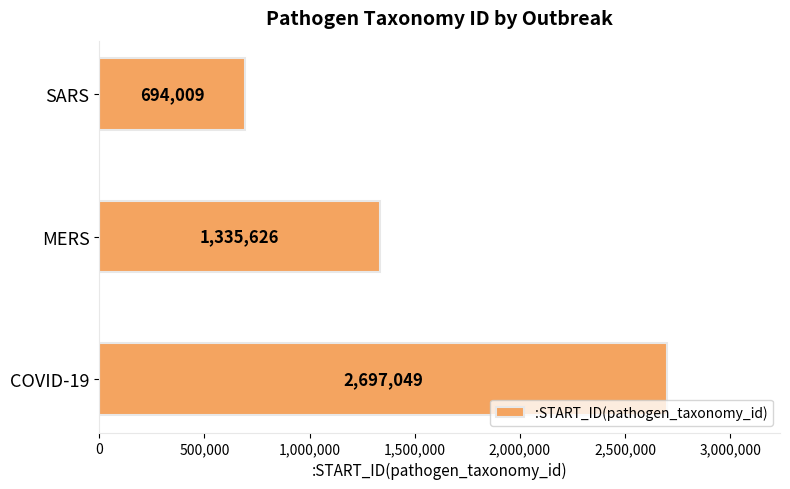

Reading bottom to top, list all the values displayed in this chart.

COVID-19=2697049	MERS=1335626	SARS=694009